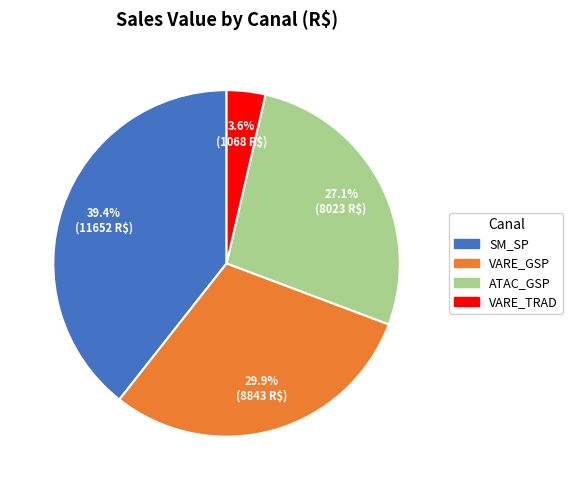

The VARE_GSP slice represents 15% of the pie. True or false?

False